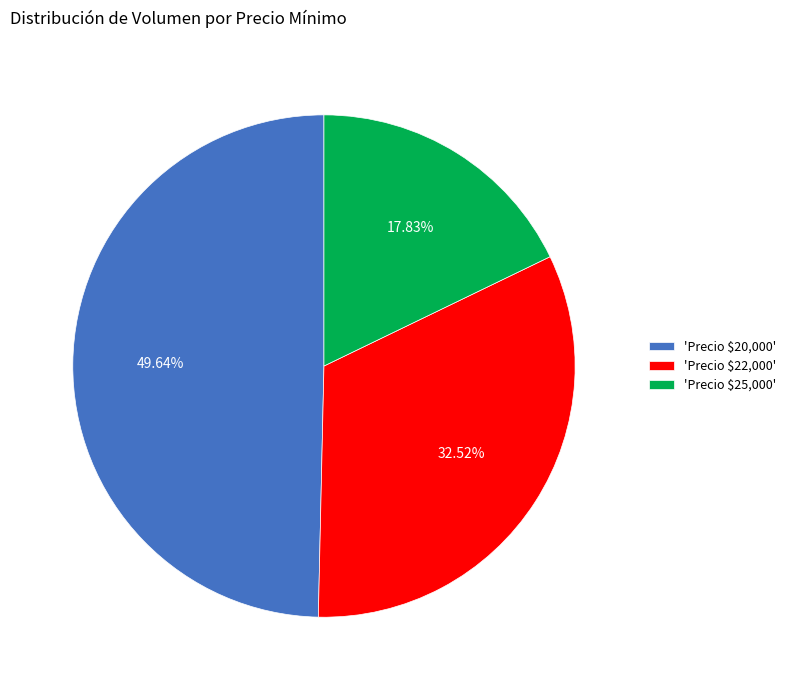

Is 'Precio $22,000' the majority of the pie?

No